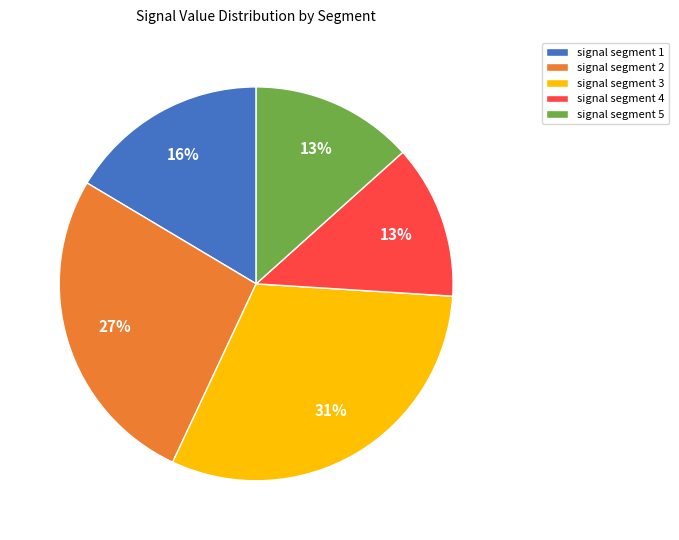

How many slices are in this pie chart?

5